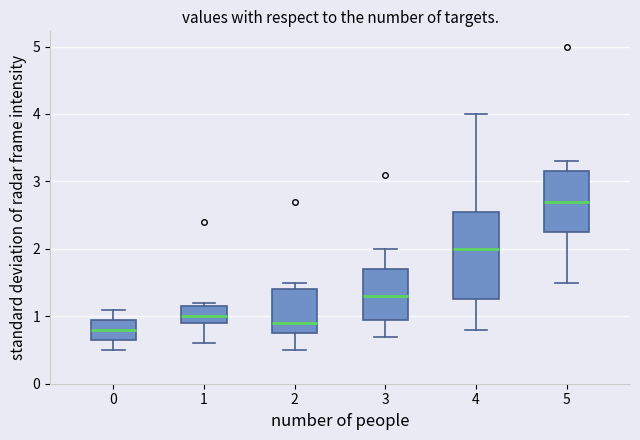

Reading left to right, read every box against the y-axis: the position of its median line, the range the box covers, and the ends of its whiskers. The values are not printed on the chart, so give them approximately, as read against the axis.

0: median 0.8, box 0.7 to 1.0, whiskers 0.5 to 1.1
1: median 1.0, box 0.9 to 1.2, whiskers 0.6 to 1.2 (just above the box's upper edge)
2: median 0.9, box 0.8 to 1.4, whiskers 0.5 to 1.5
3: median 1.3, box 1.0 to 1.7, whiskers 0.7 to 2.0
4: median 2.0, box 1.3 to 2.6, whiskers 0.8 to 4.0
5: median 2.7, box 2.3 to 3.2, whiskers 1.5 to 3.3